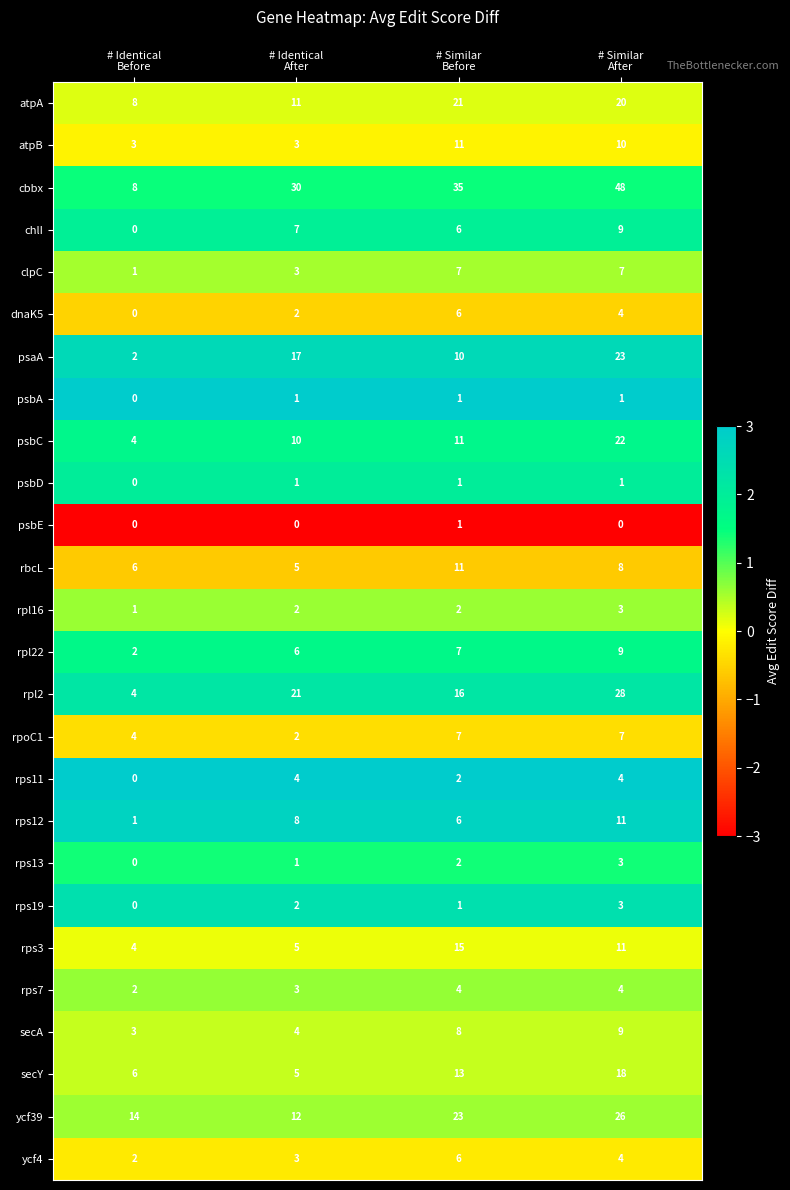

What is the greatest value displayed?

48